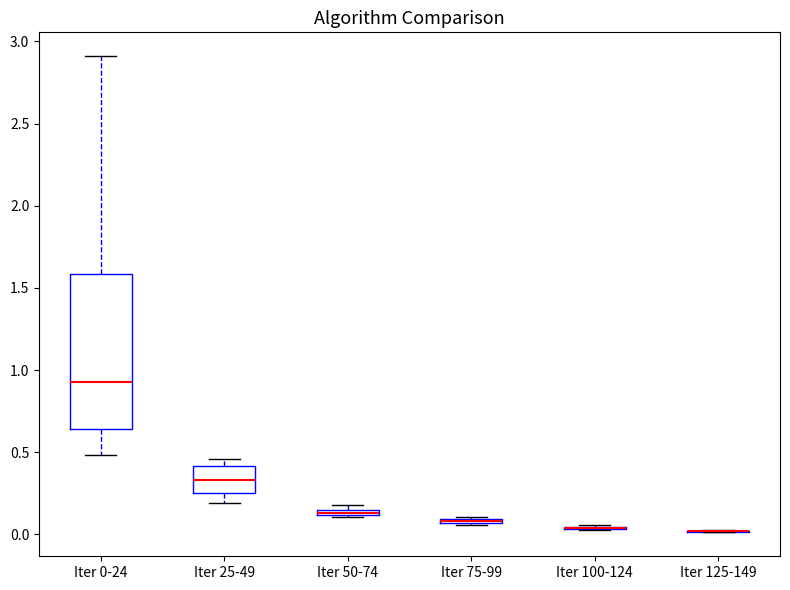

Comparing the boxes themselves (not the whiskers), which one is the tallest?

Iter 0-24